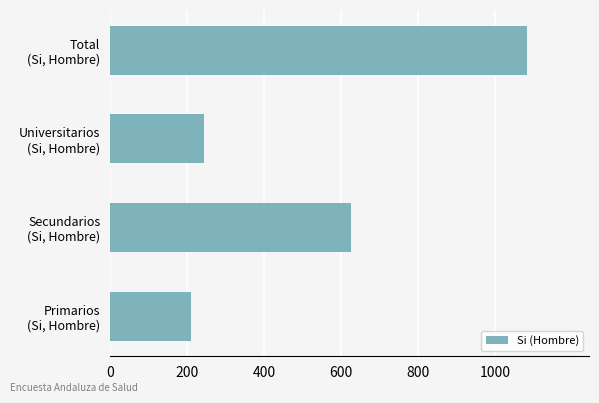

What is the difference between the maximum and minimum values?

871